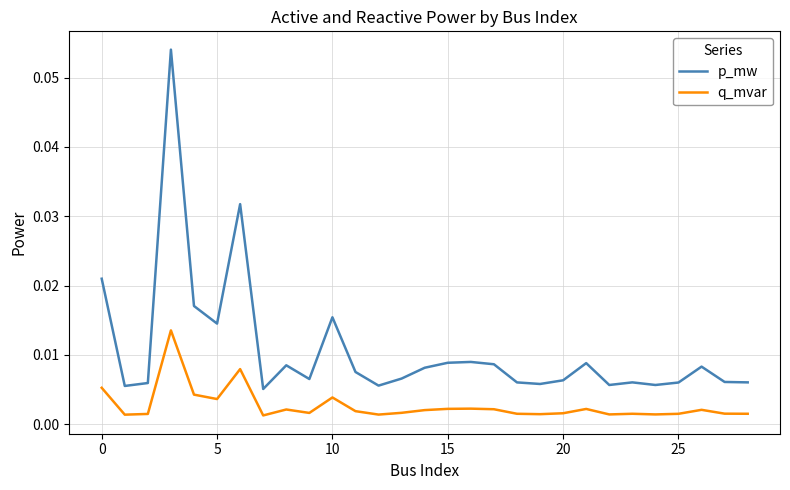

Rank the series by their average value, from highest to lowest.

p_mw, q_mvar